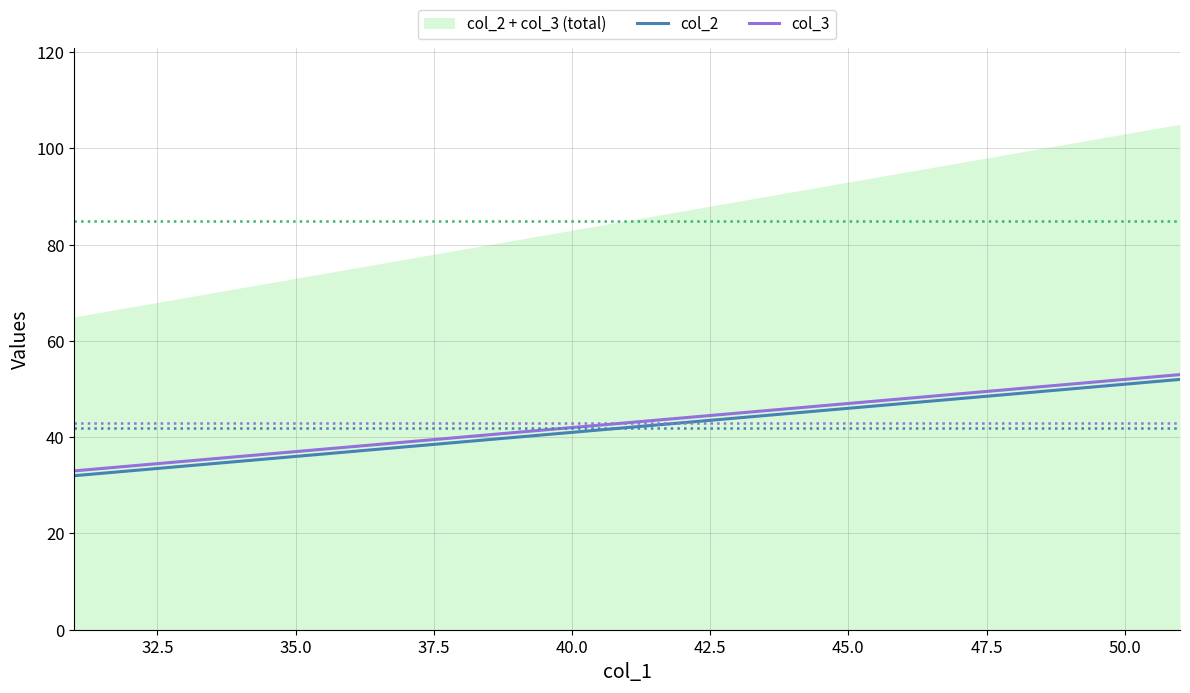

What is the minimum value for col_2?

32